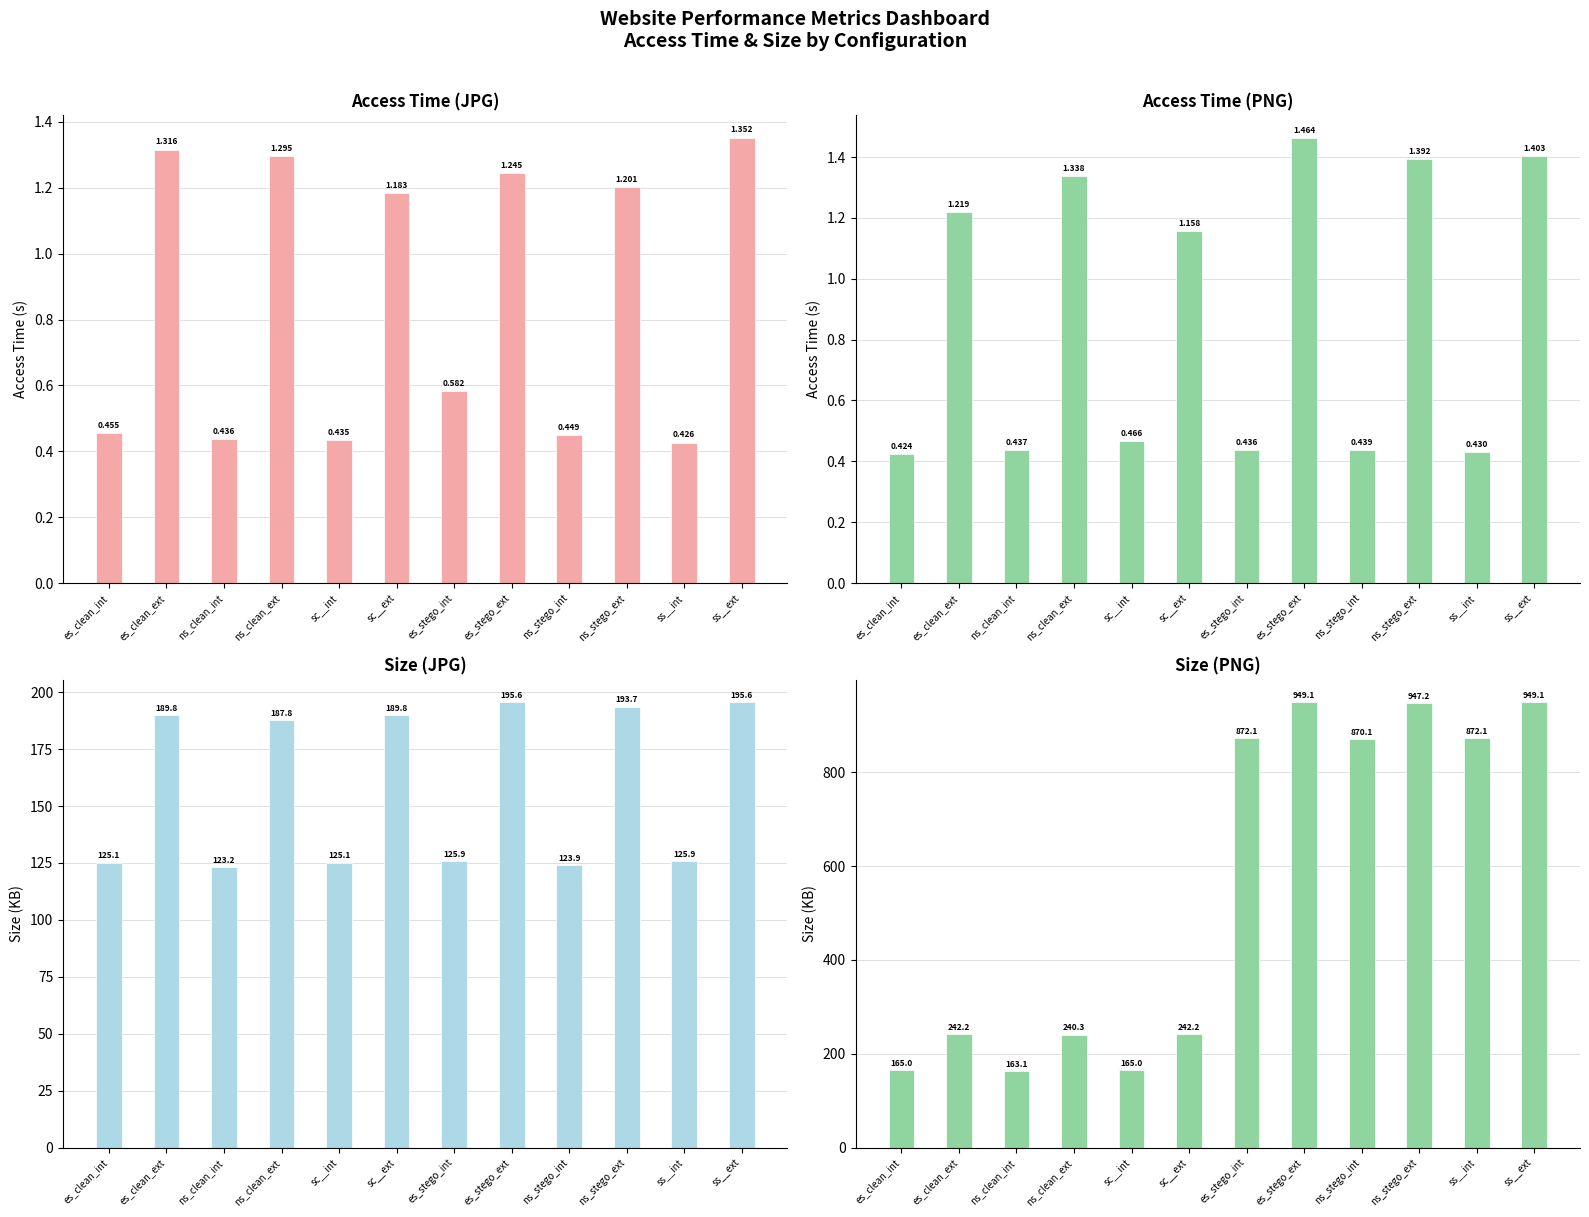

Which series has the largest range (max minus min)?

size png